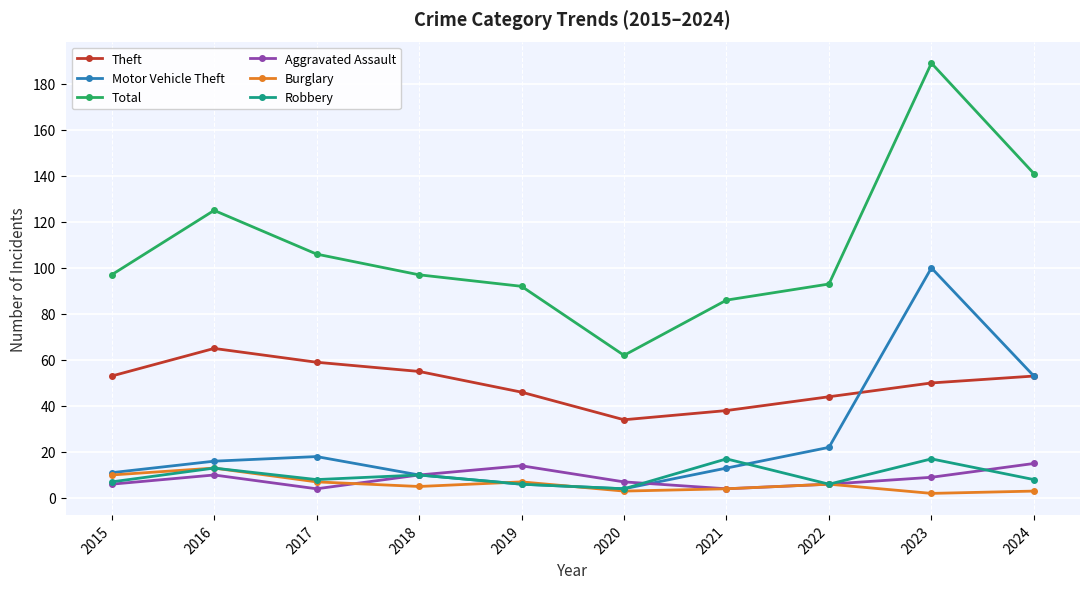

In Robbery, how many points are higher than both neighbors (excluding endpoints)?

4